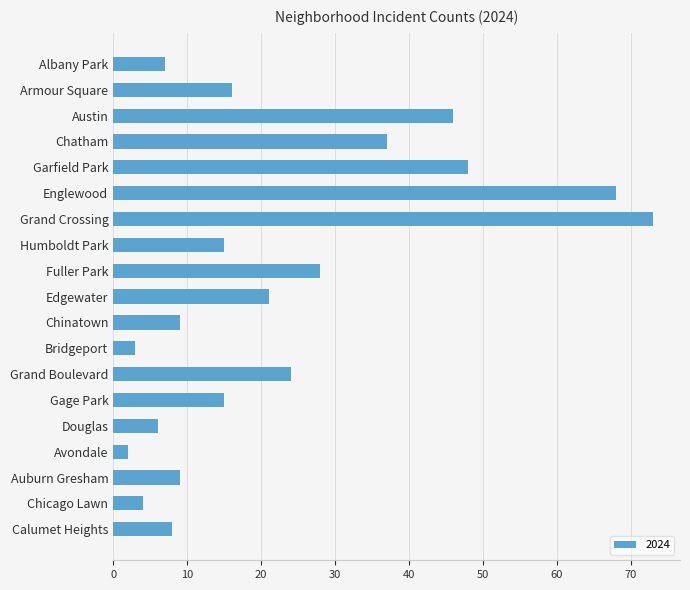

Reading bottom to top, what are all the values shown in this chart?

8	4	9	2	6	15	24	3	9	21	28	15	73	68	48	37	46	16	7